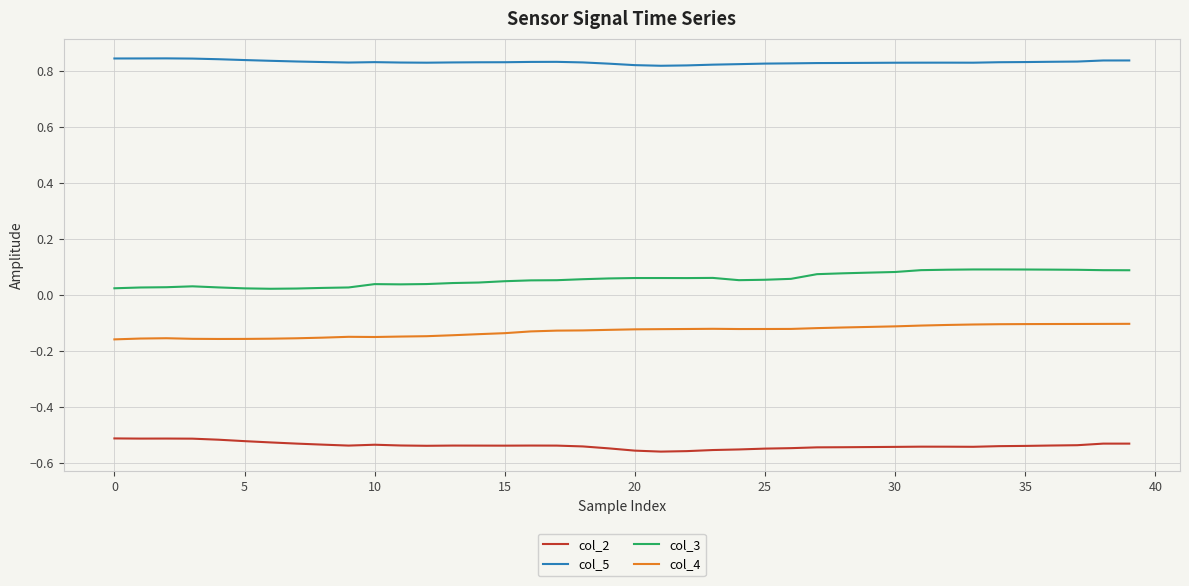

True or false: col_3 and col_2 cross at least once.

False